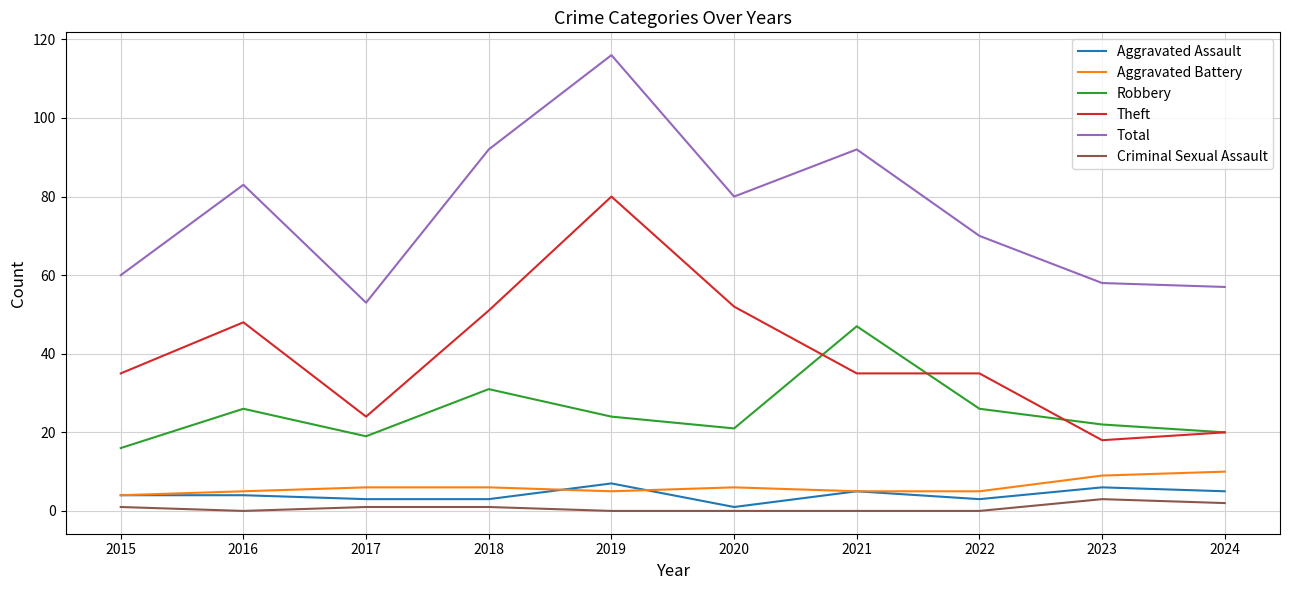

True or false: Robbery and Criminal Sexual Assault cross at least once.

False